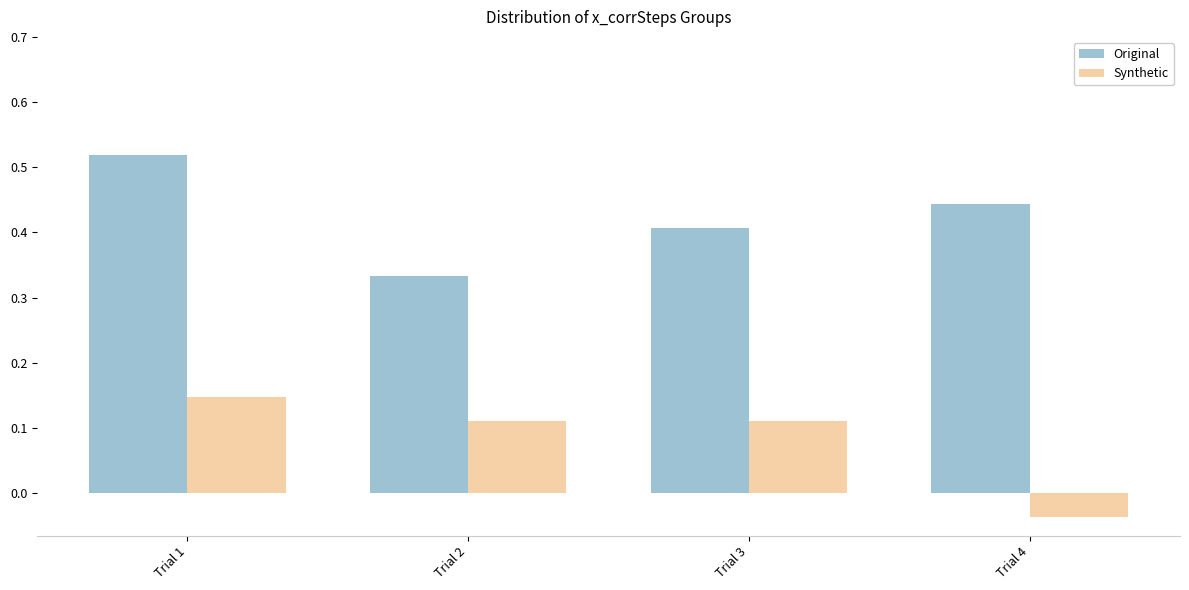

True or false: Original has a value of 0.4 at Trial 3.

True